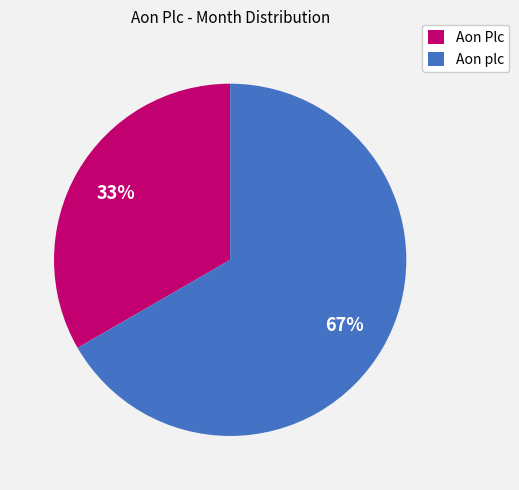

To the nearest percent, what is the average slice percentage?

50%